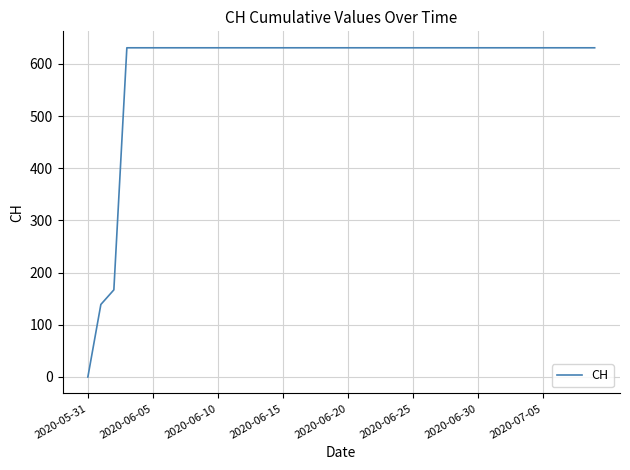

What is the difference between the maximum and minimum values?

631